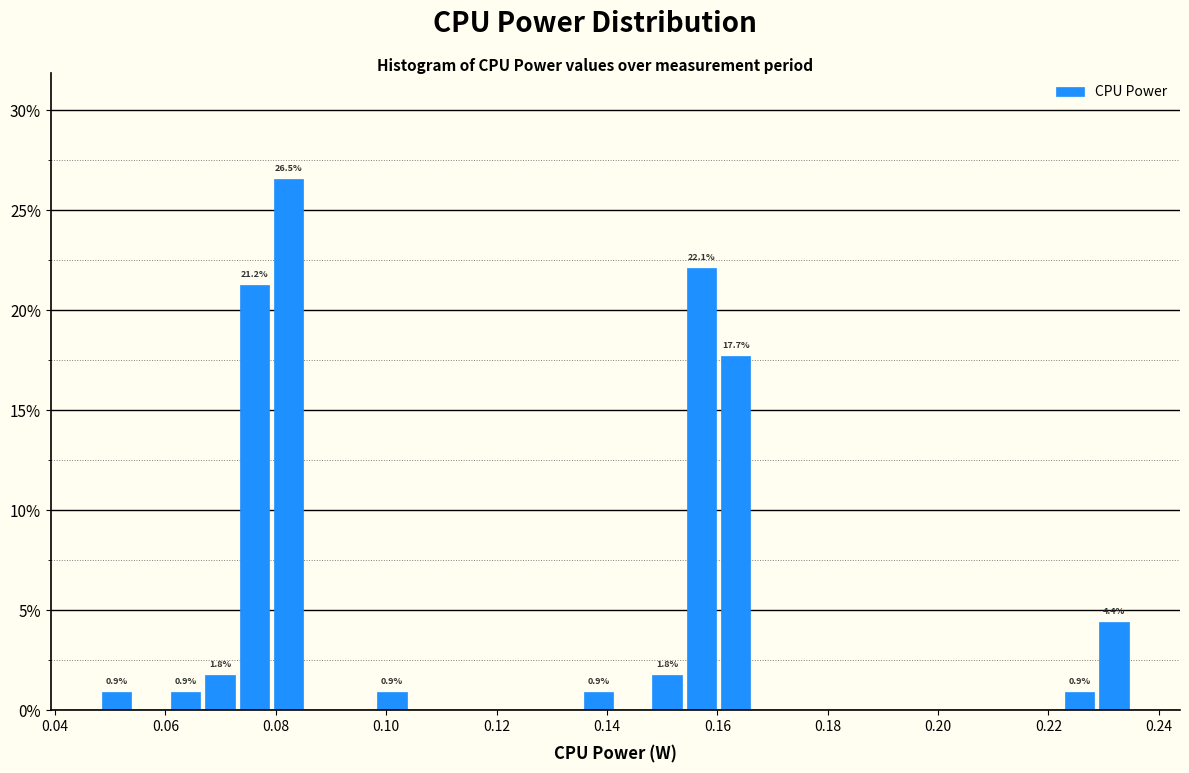

Read against the x-axis, roughly where is the centre of the tallest bar?

0.082